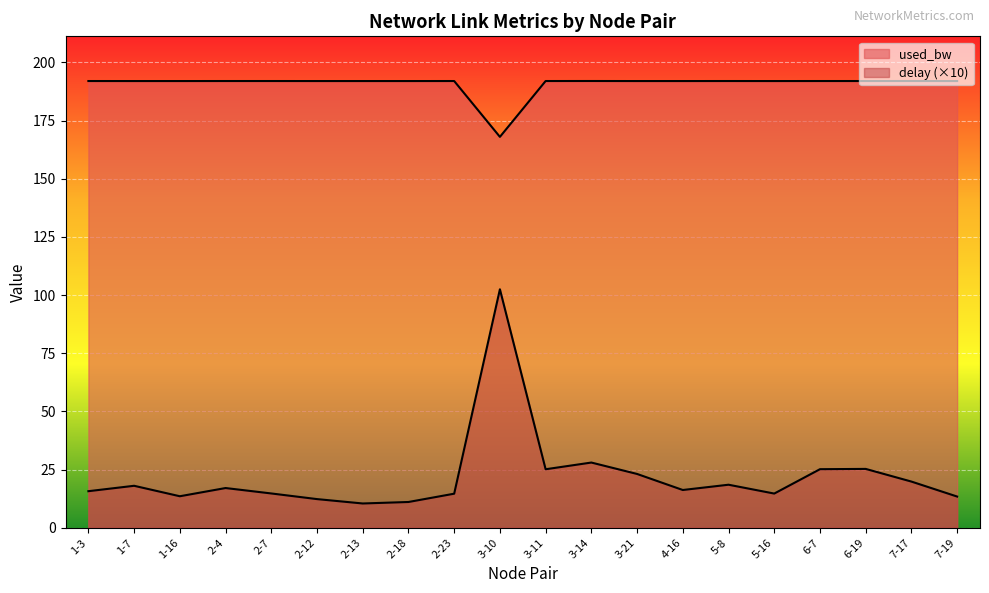

At 2-18, list the series in order from smallest to largest.

delay, used_bw